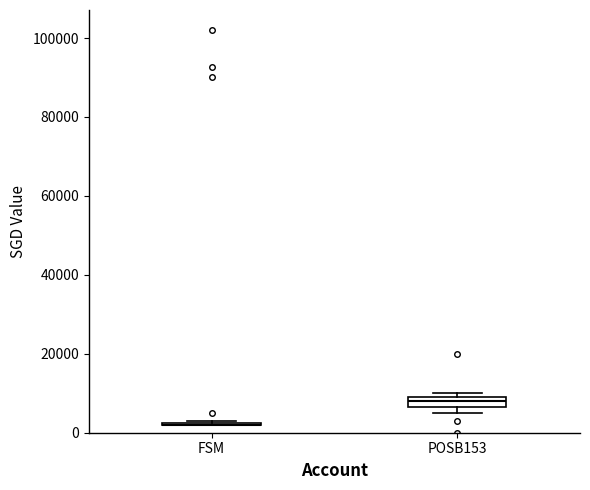

Where is the upper edge of the box for POSB153 on the y-axis? The values are not printed on the chart, so give them approximately, as read against the axis.

8000